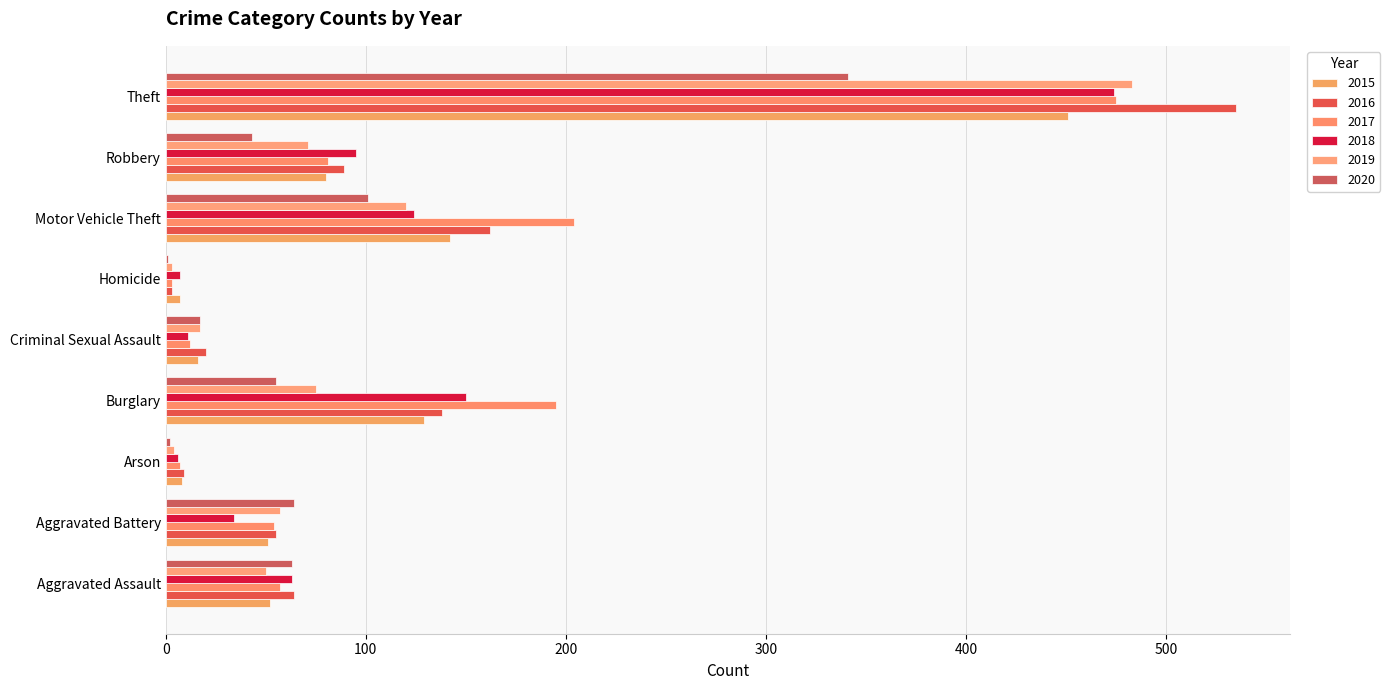

How many distinct data groups are displayed?

6